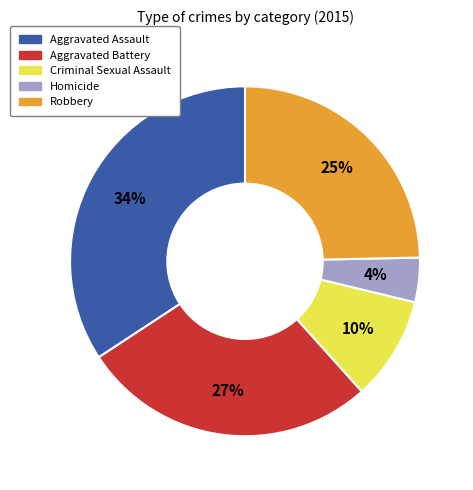

Do Robbery and Aggravated Assault together represent more than half of the pie?

Yes